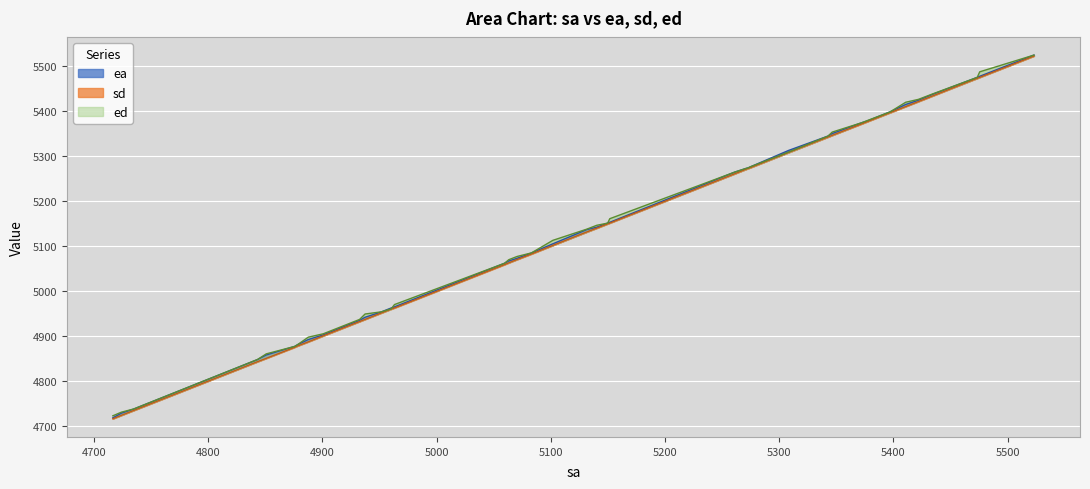

True or false: ea and sd intersect in this chart.

False